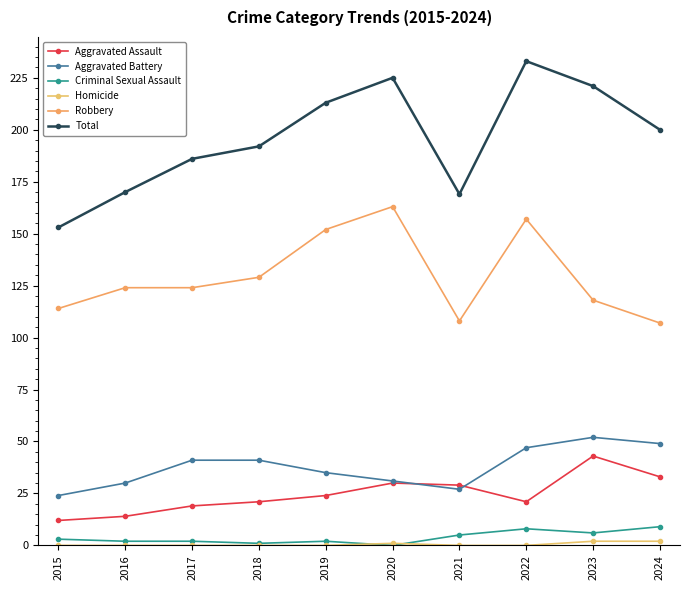

Which series has the largest total across all categories?

Total